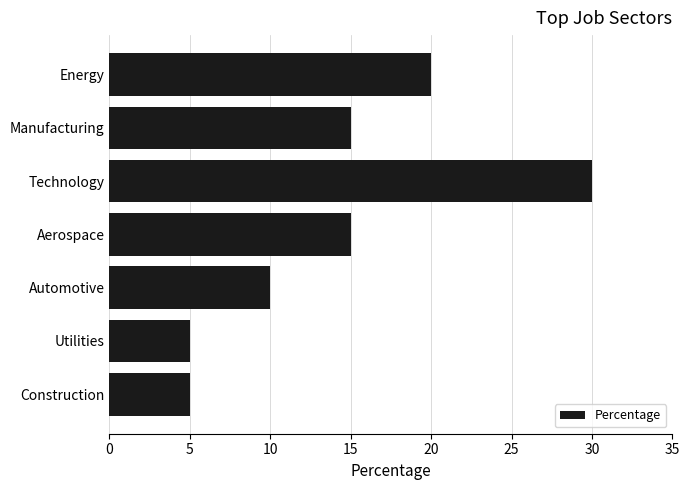

Count the values in the range 5 to 20.

6